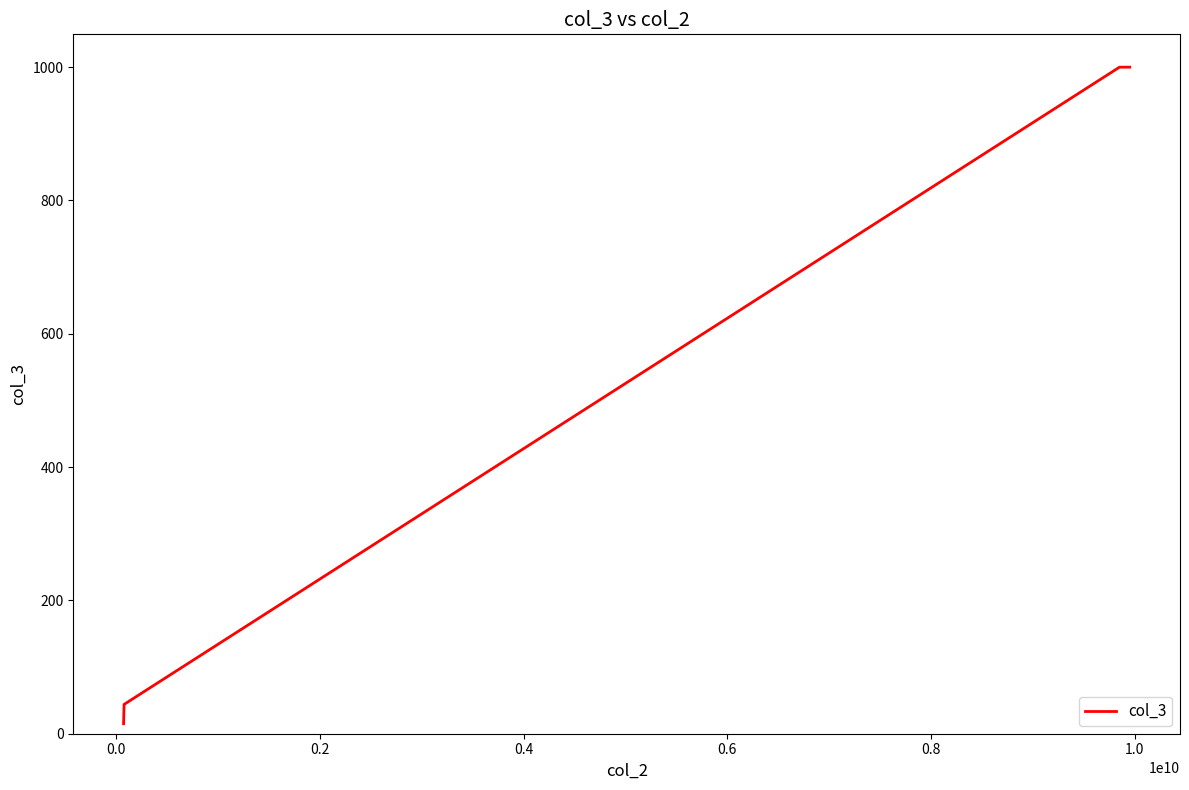

True or false: the data has more than 2 interior local peaks.

False